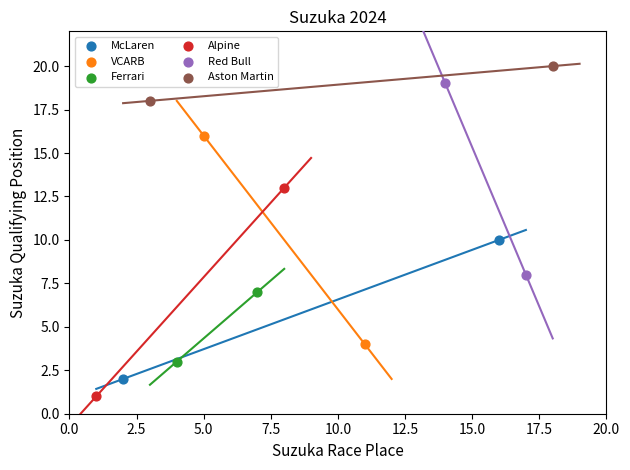

What are all the series names shown in the legend?

McLaren, VCARB, Ferrari, Alpine, Red Bull, Aston Martin